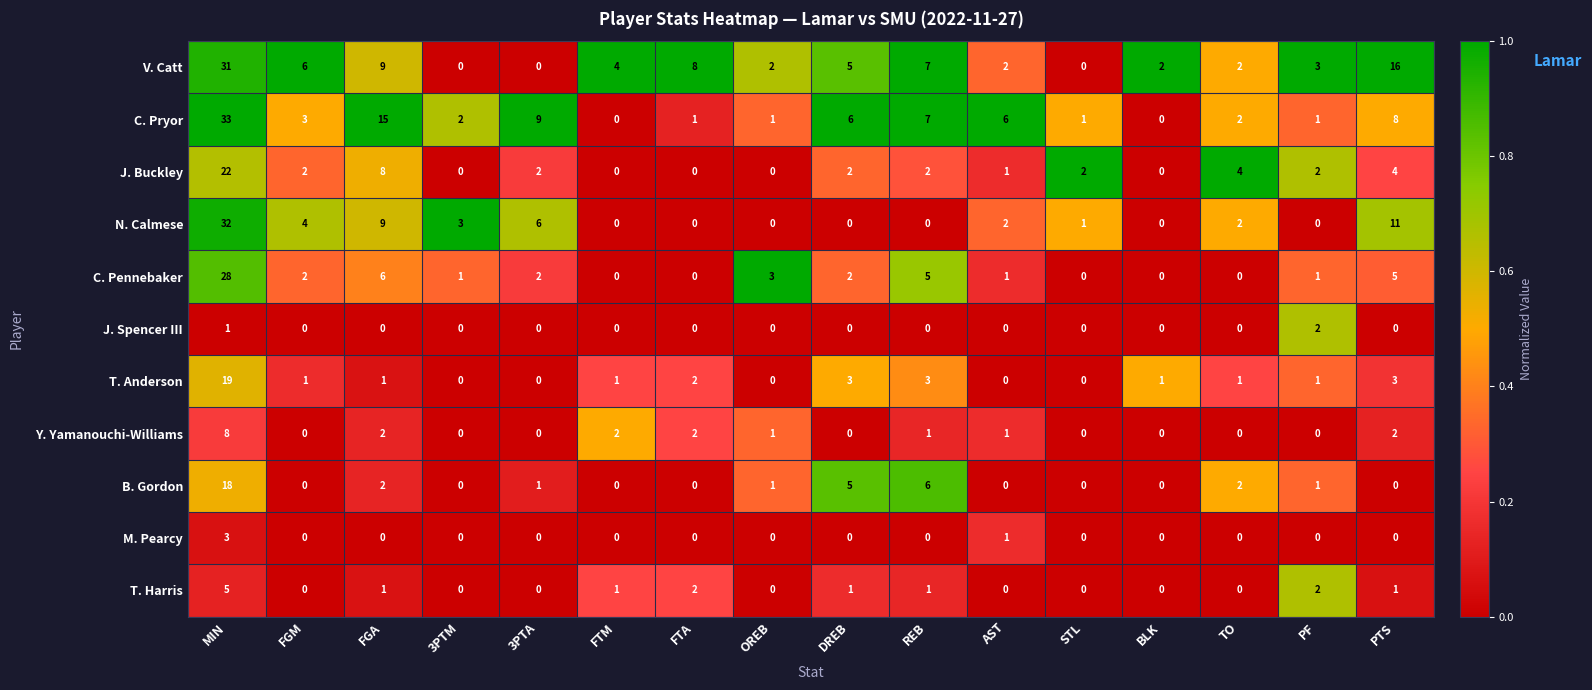

Which series has the largest total across all categories?

V. Catt